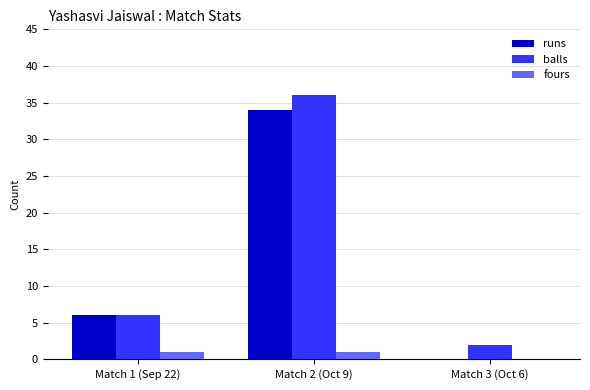

Is the value of balls at Match 2 (Oct 9) greater than the value of fours at Match 2 (Oct 9)?

Yes